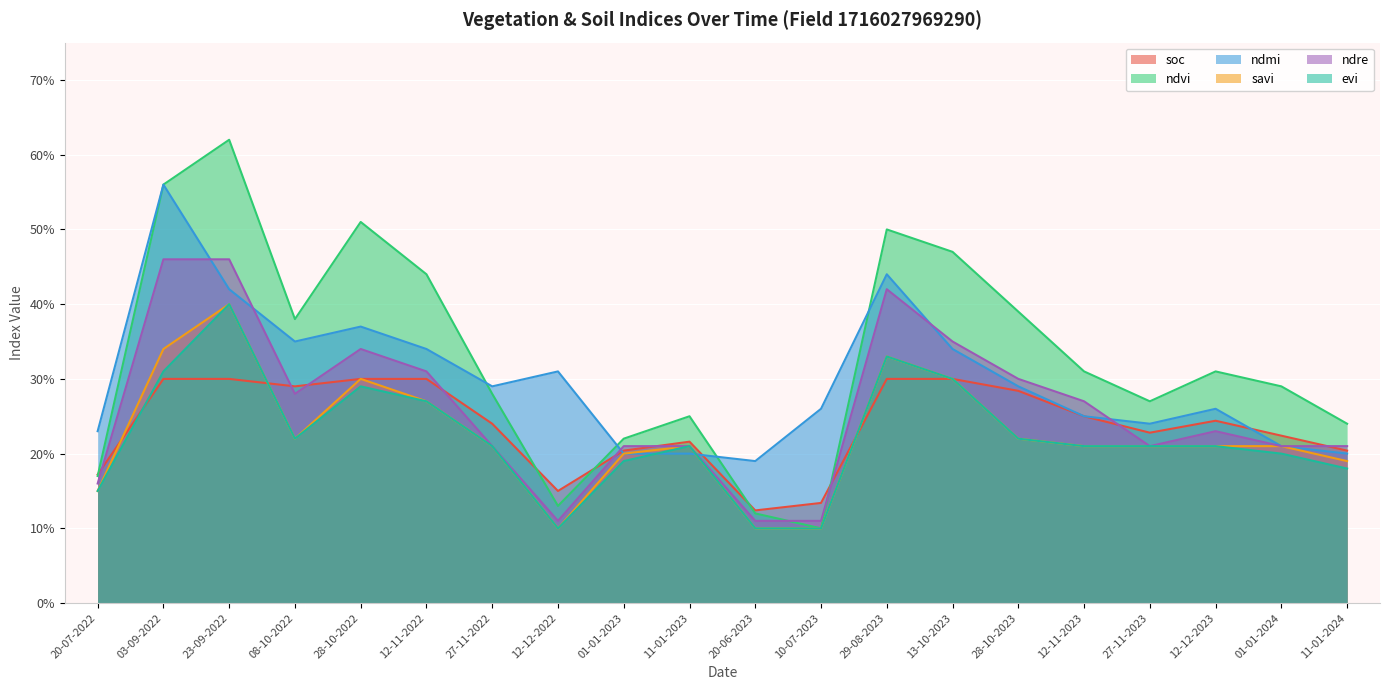

True or false: ndre has a value of 0.1 at 12-12-2022.

False